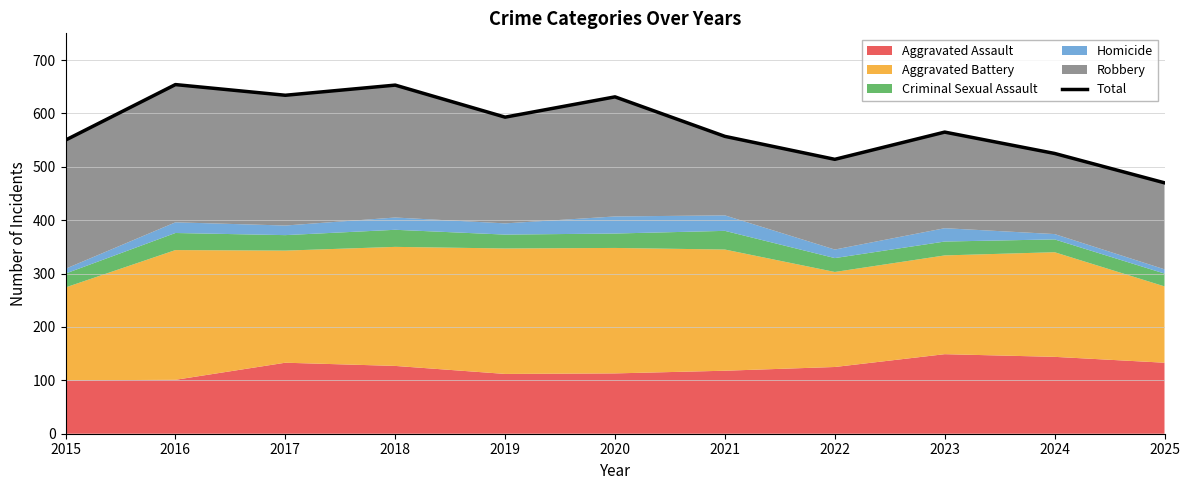

What is the maximum value shown in the chart?

654